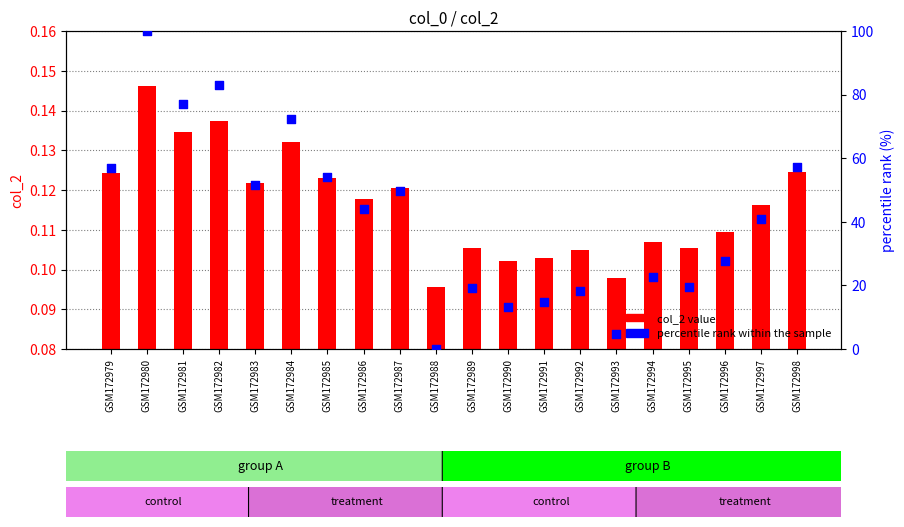

Is the value of col_2 (value) at GSM172982 greater than the value of percentile rank within the sample at GSM172994?

No